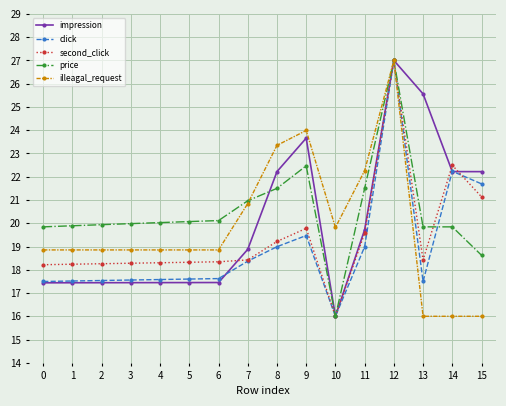

At which label does illeagal_request reach its peak?

12